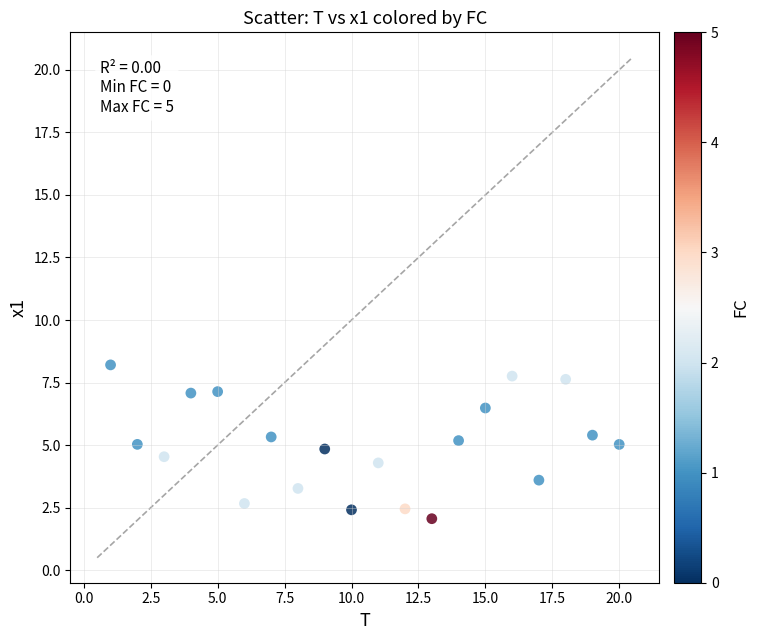

What is the range of X values (max minus min)?

19.0